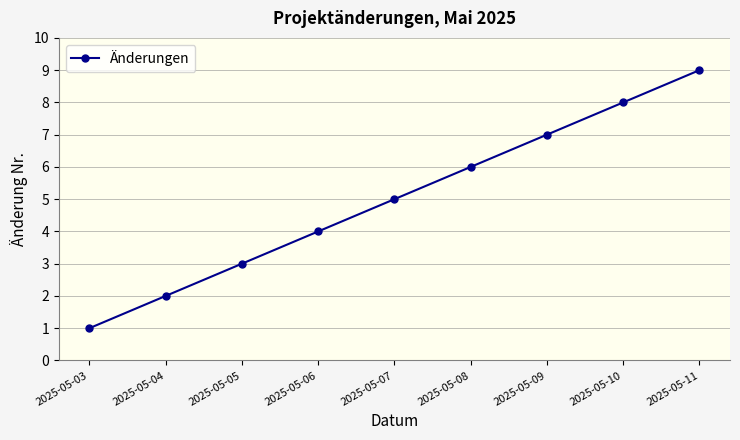

What is the value of the 7th point from the left?

7